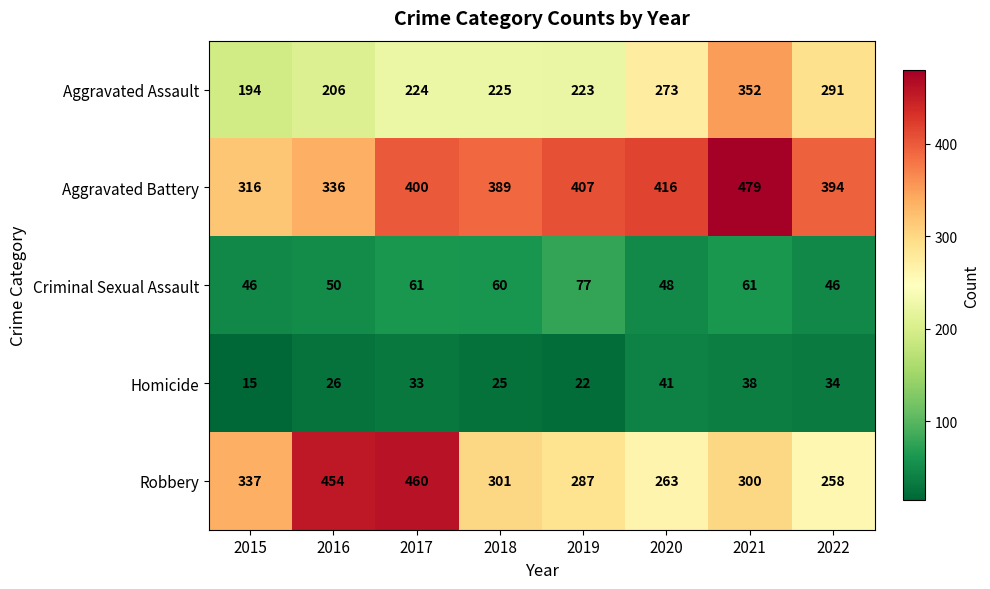

What is the difference between the maximum and minimum values in the Robbery series?

202